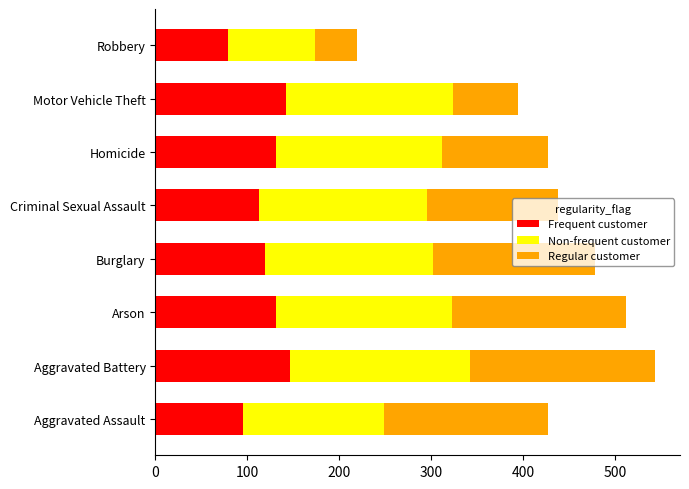

How many categories are shown in the chart?

8